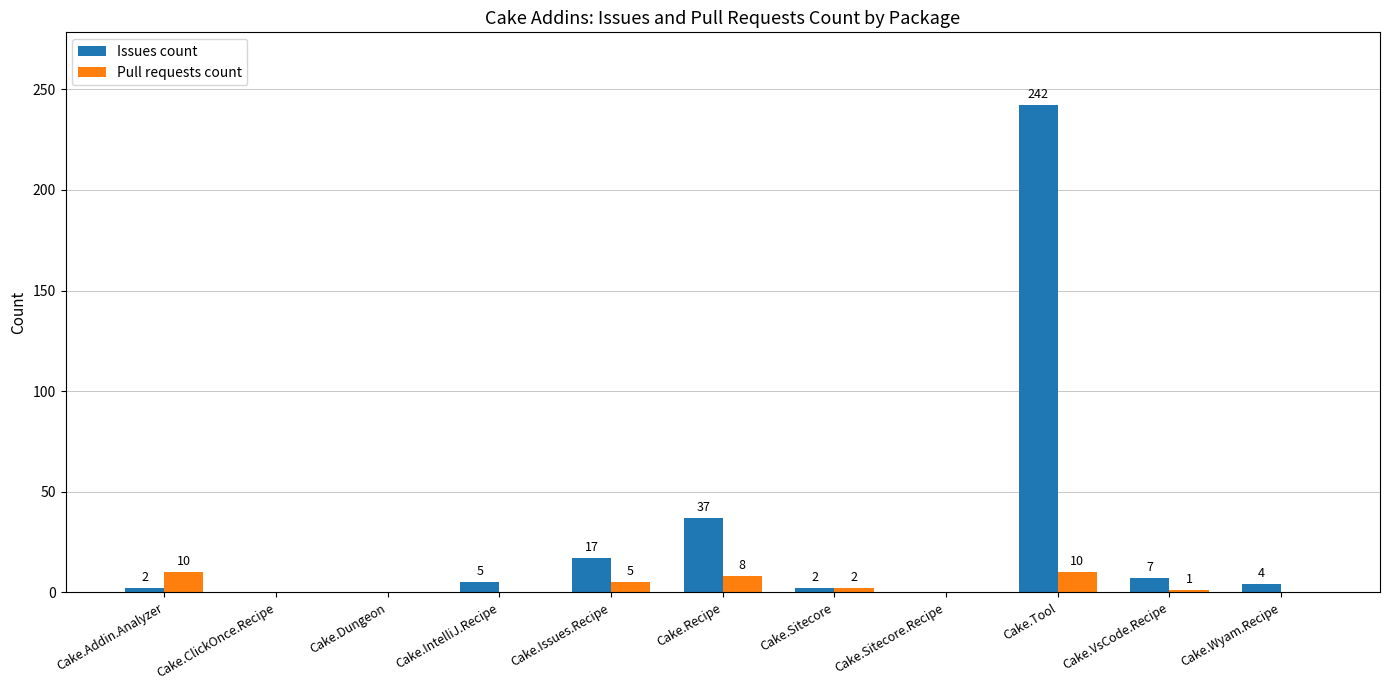

How many groups of bars are there?

11